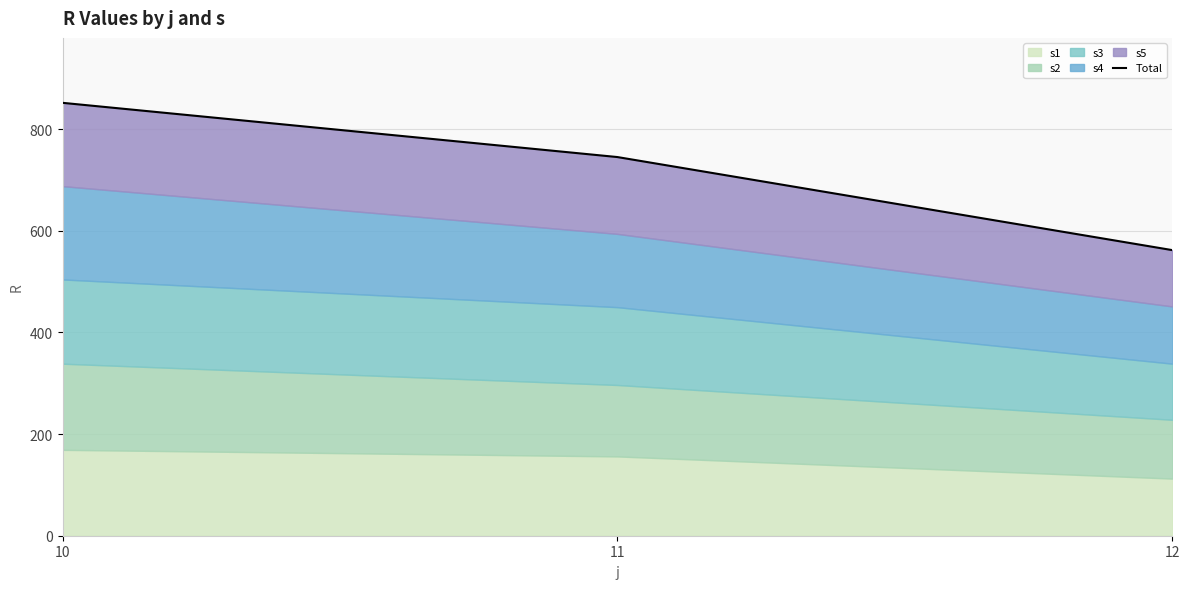

Reading left to right, transcribe all the data shown in this chart.

10=851.7	11=745.0	12=561.9